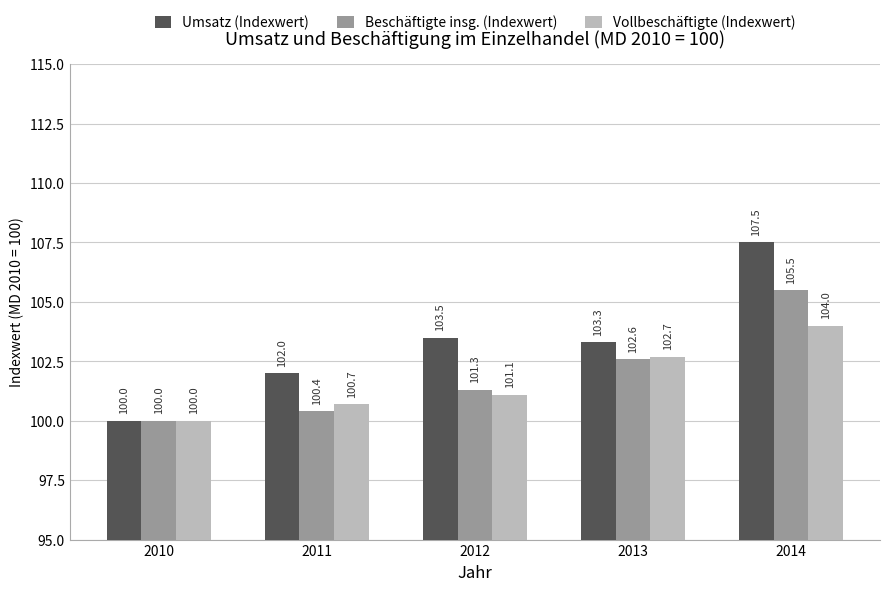

What is the difference between the Umsatz (Indexwert) values at 2014 and 2011?

5.5